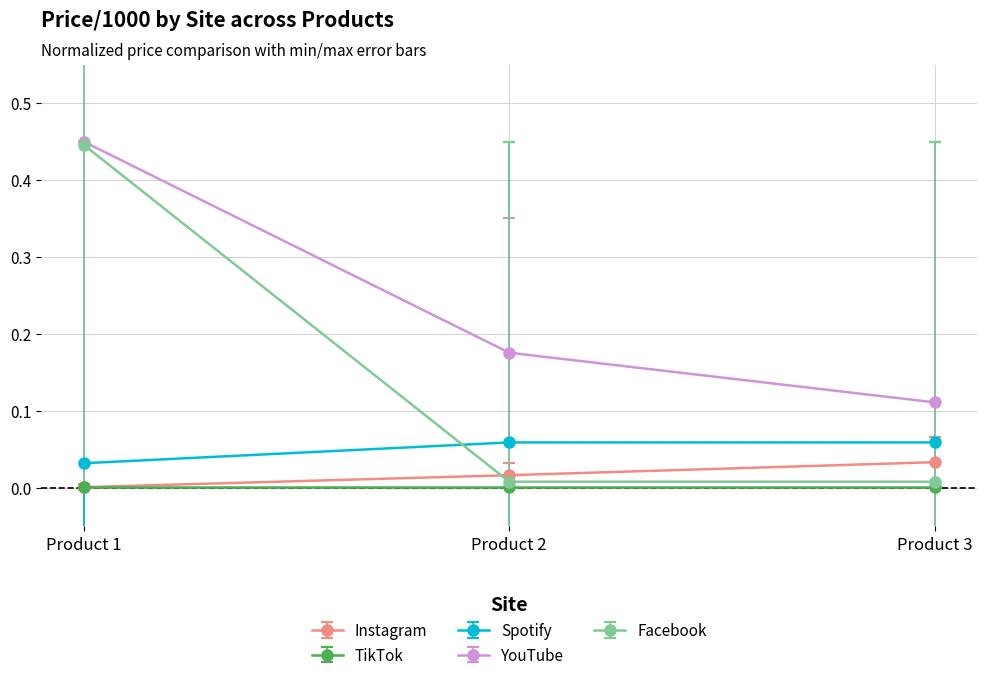

Is it true that TikTok equals 0.0 at Product 1?

True